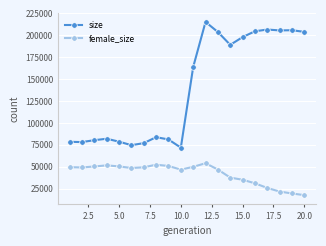

Which series has the largest range (max minus min)?

size